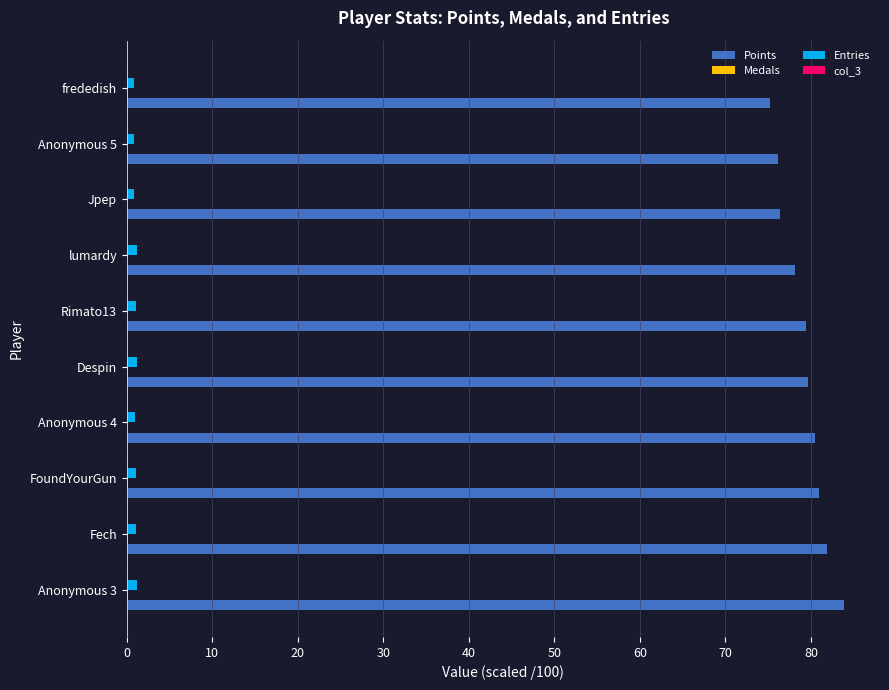

Is it true that Points equals 81.9 at Fech?

True